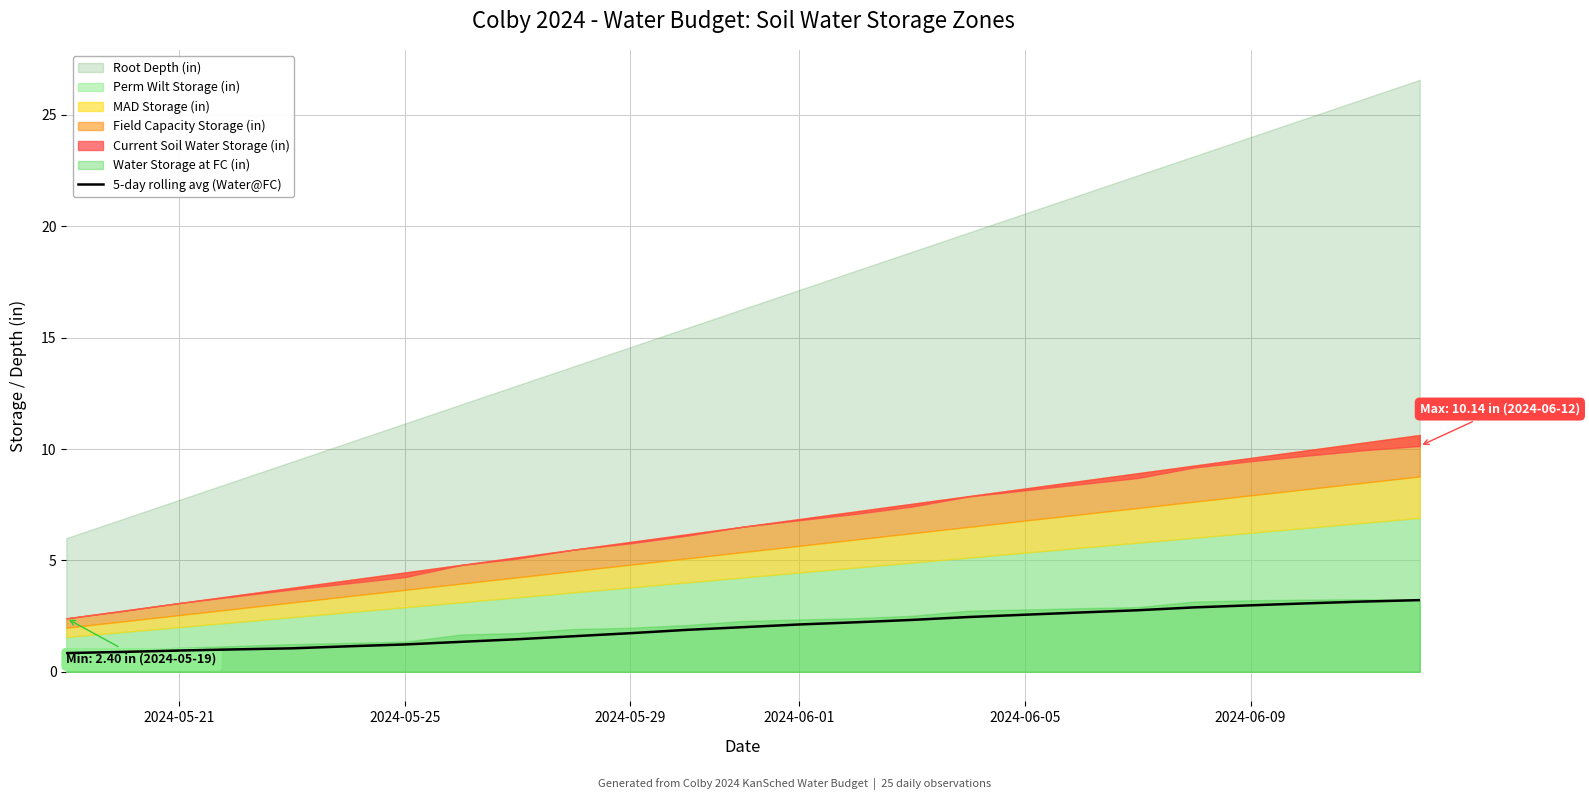

The 5-day rolling avg (Water@FC) series shows 3.0 at 2024-06-09. True or false?

True